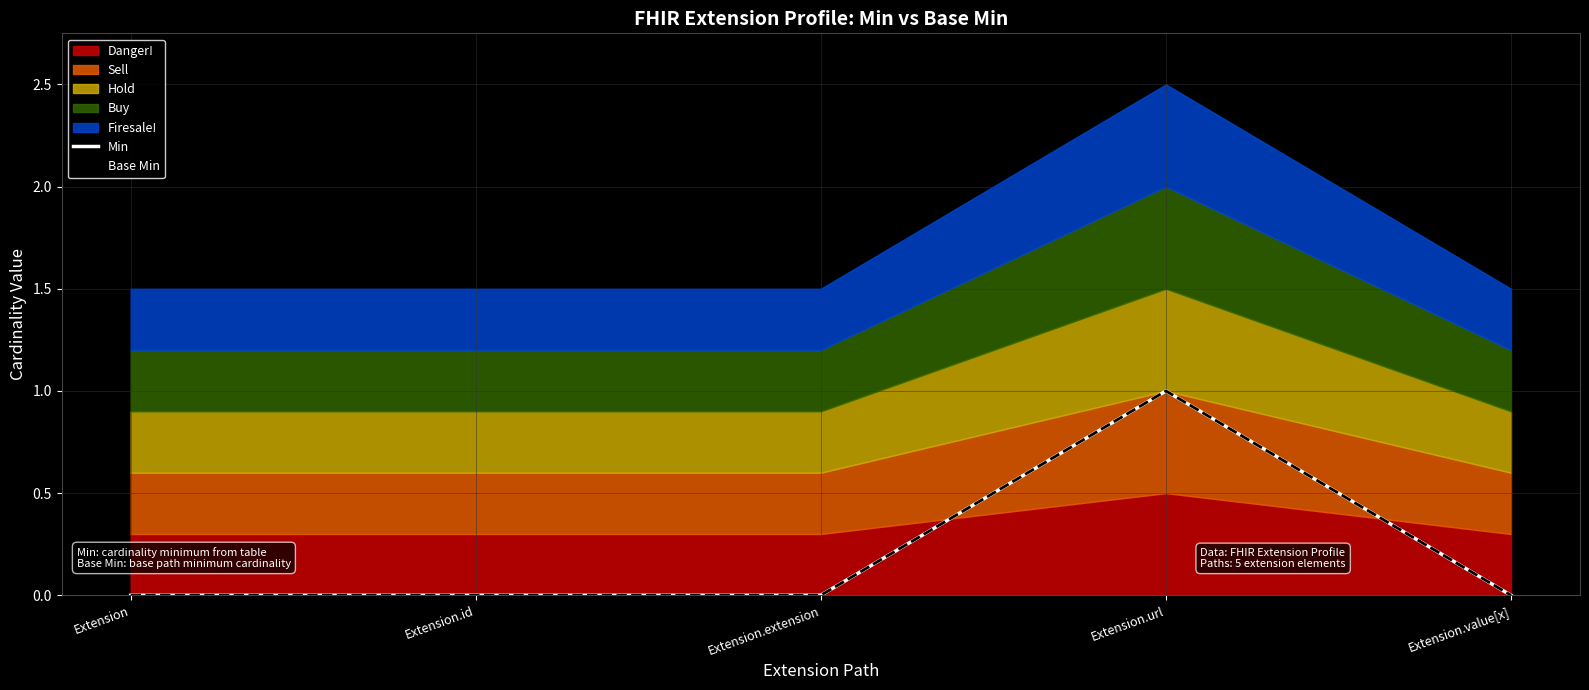

Reading left to right, extract all data points from this chart.

Min: Extension=0	Extension.id=0	Extension.extension=0	Extension.url=1	Extension.value[x]=0
Base Min: Extension=0	Extension.id=0	Extension.extension=0	Extension.url=1	Extension.value[x]=0